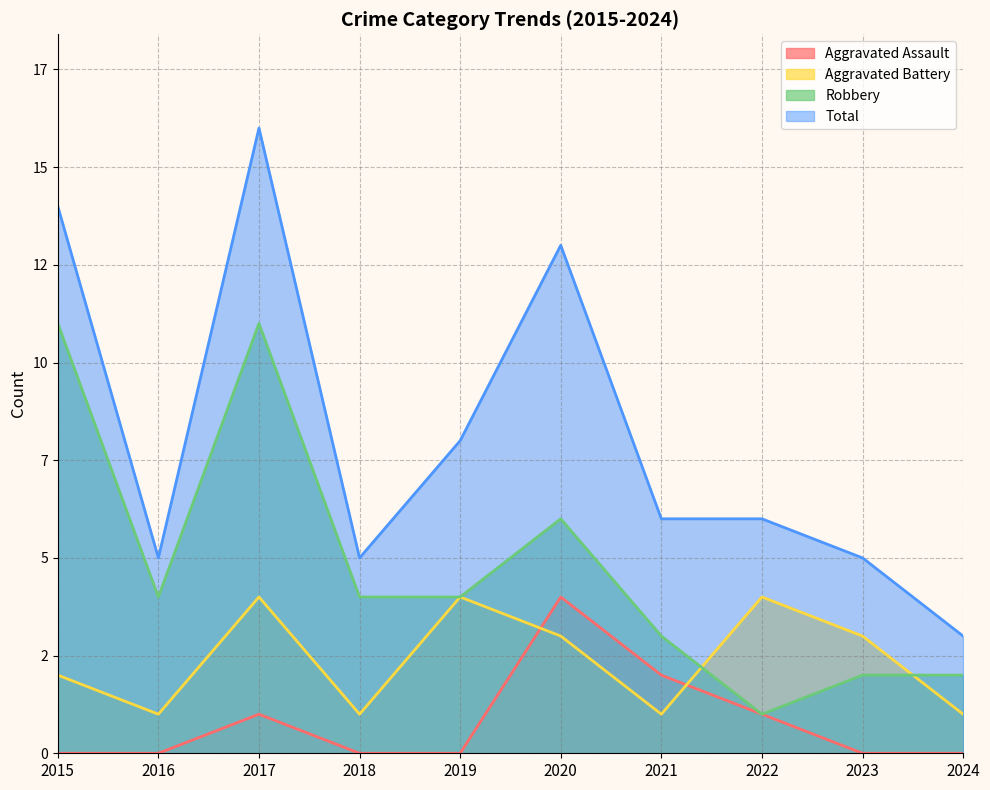

Does the chart have visible grid lines?

Yes